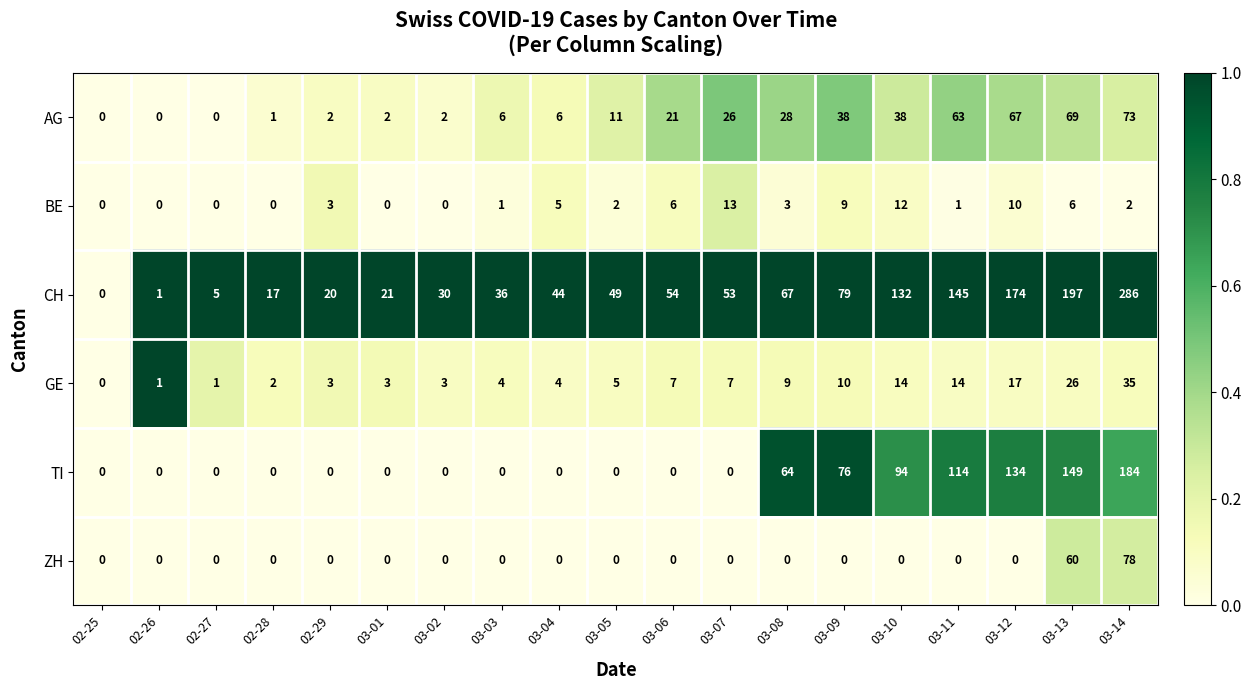

The TI series shows 0 at 03-02. True or false?

True